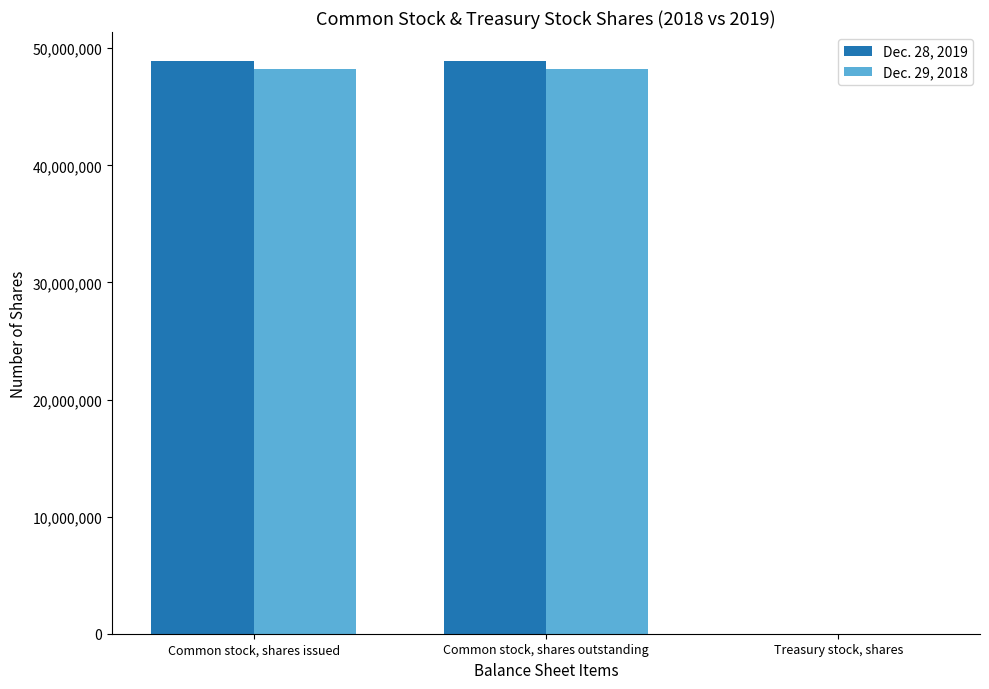

What is the maximum value shown in the chart?

48936000